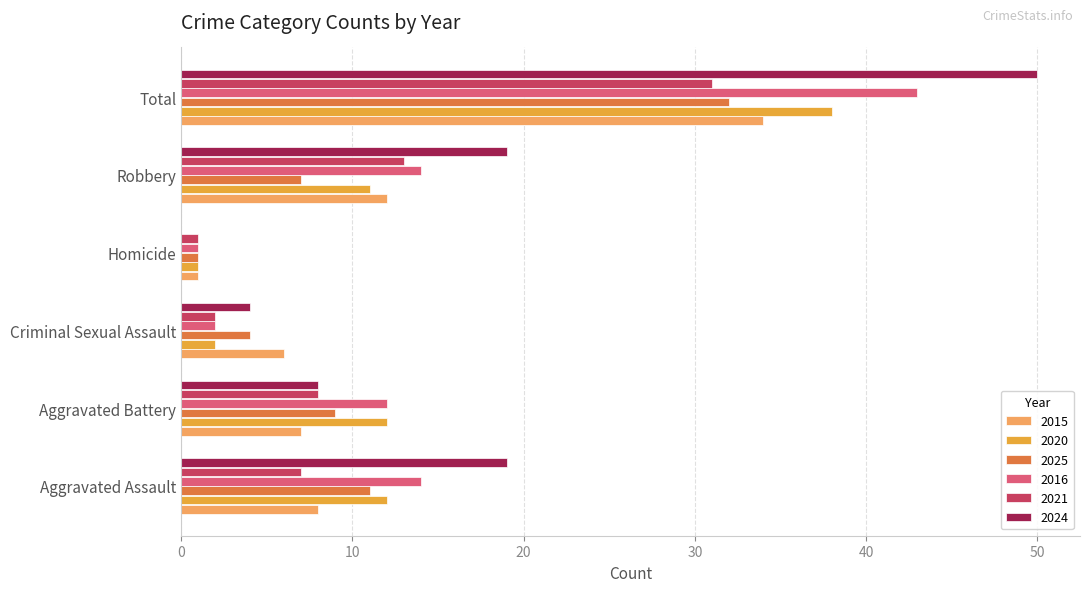

Which series has the largest total across all categories?

2024